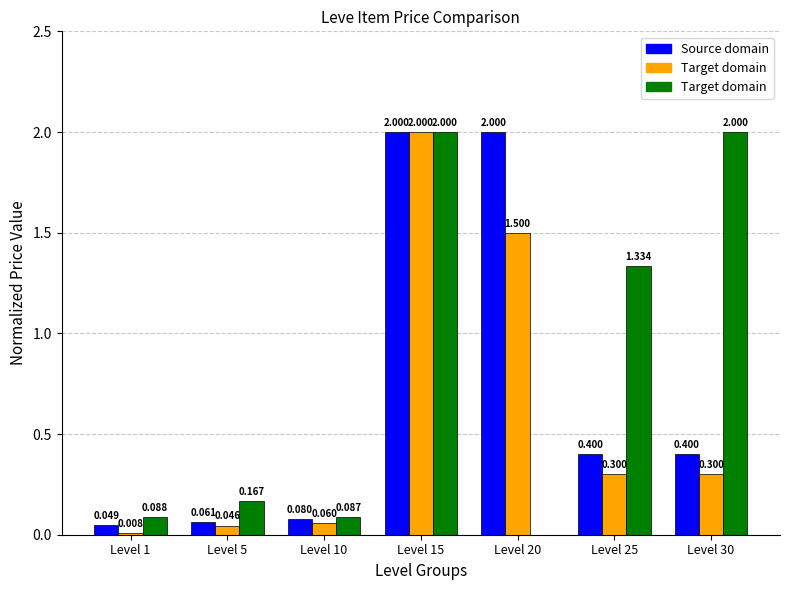

What is the difference between the Target domain values at Level 25 and Level 20?

1.3